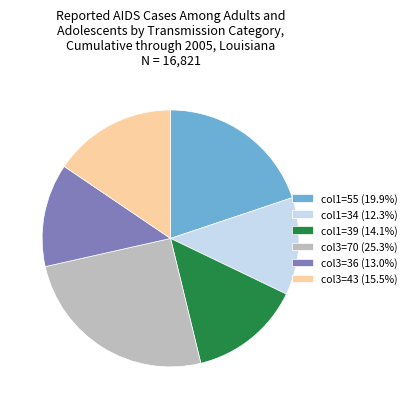

Is there a majority slice in this chart?

No